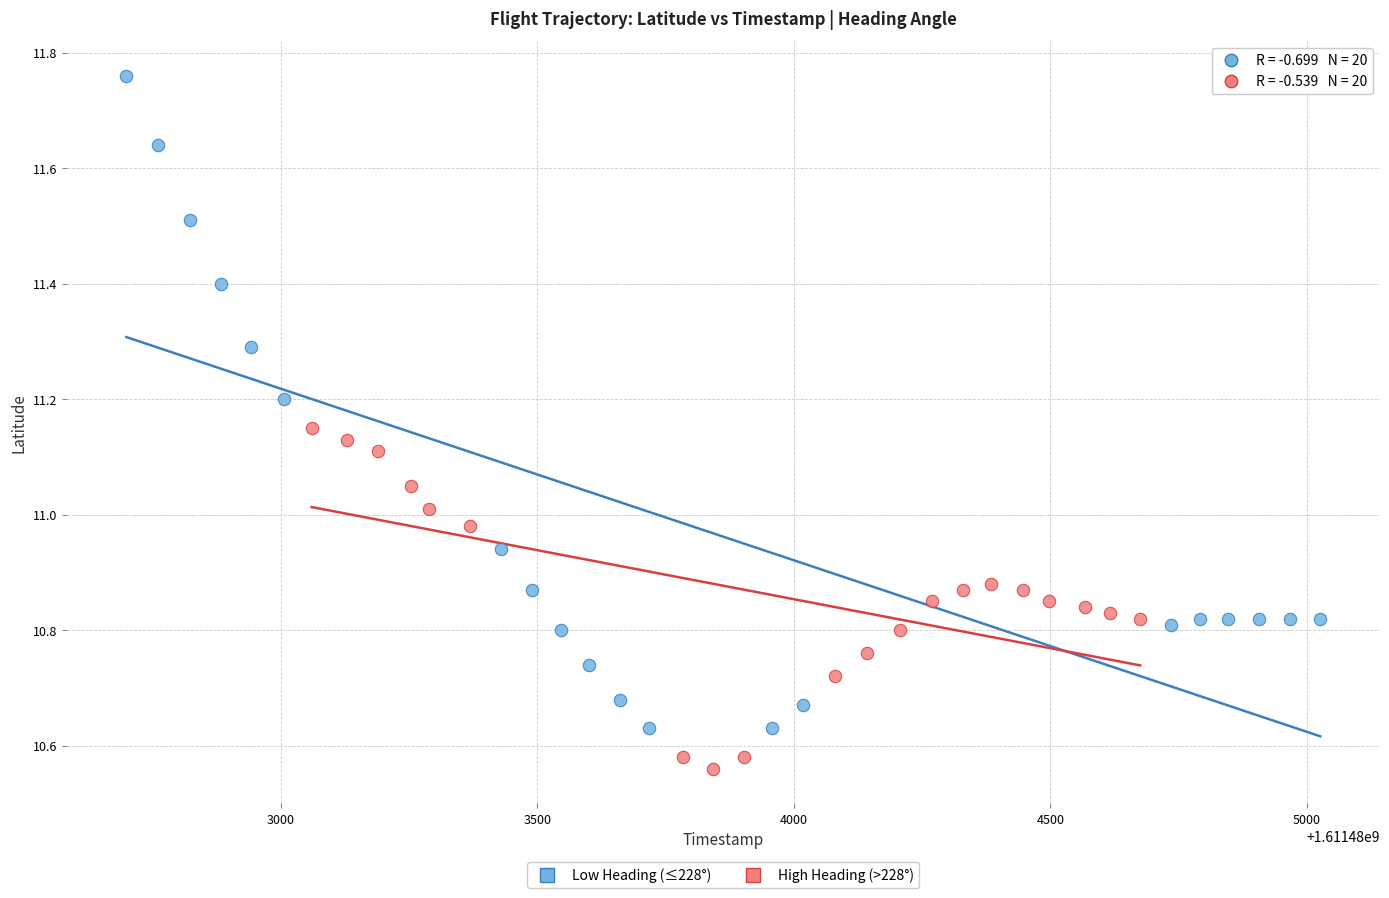

Which series has the widest spread of Y values?

Low Heading (≤228°)